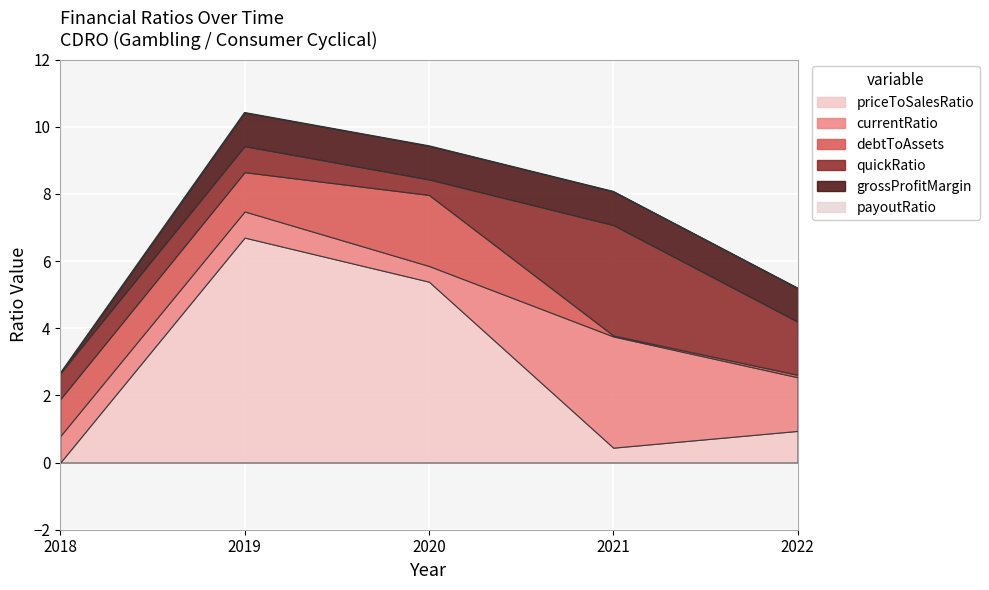

What is the value of the priceToSalesRatio point at the 2nd from the left?

6.7